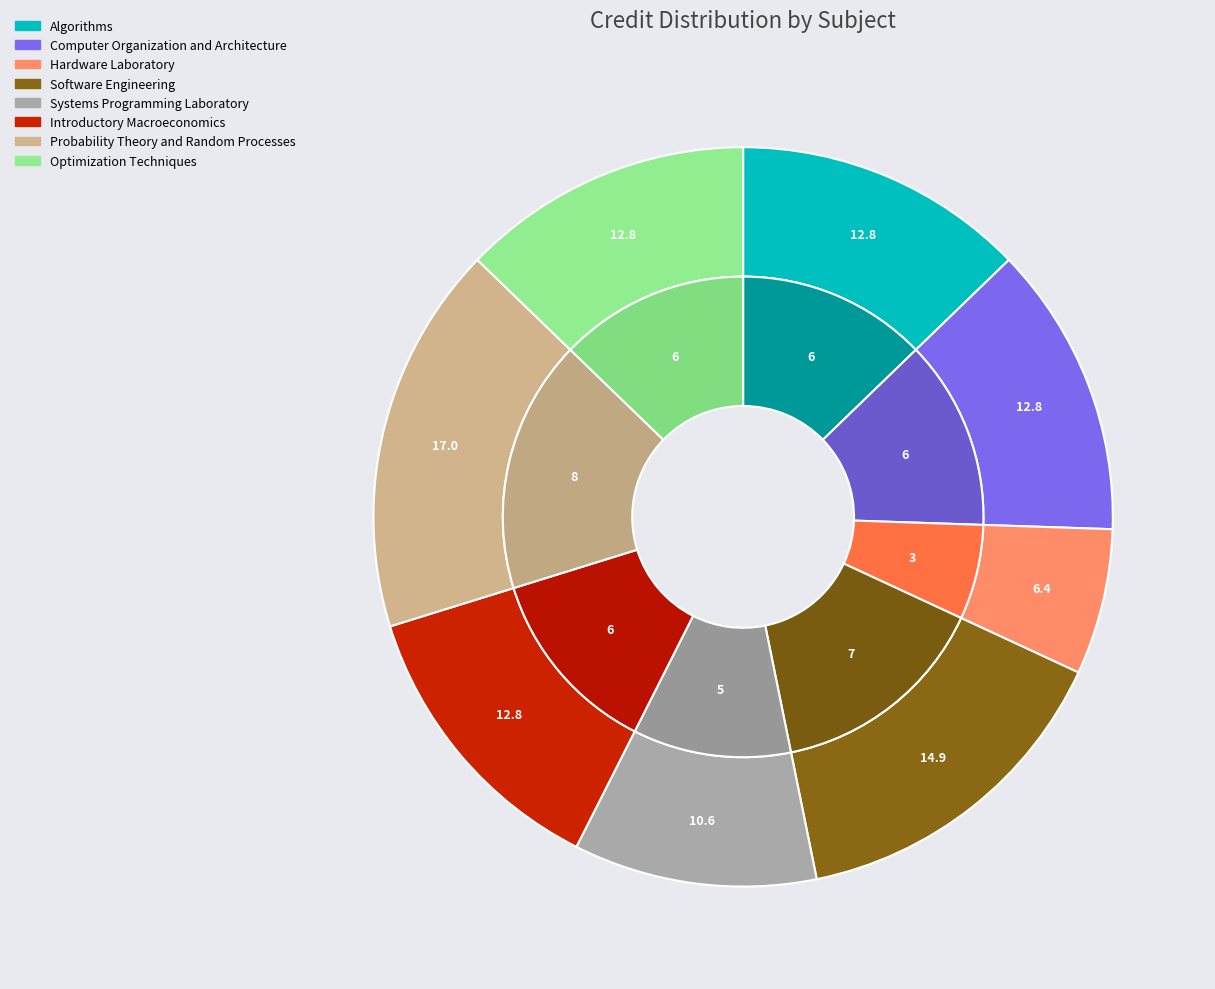

To the nearest percent, what portion does Probability Theory and Random Processes represent?

17%